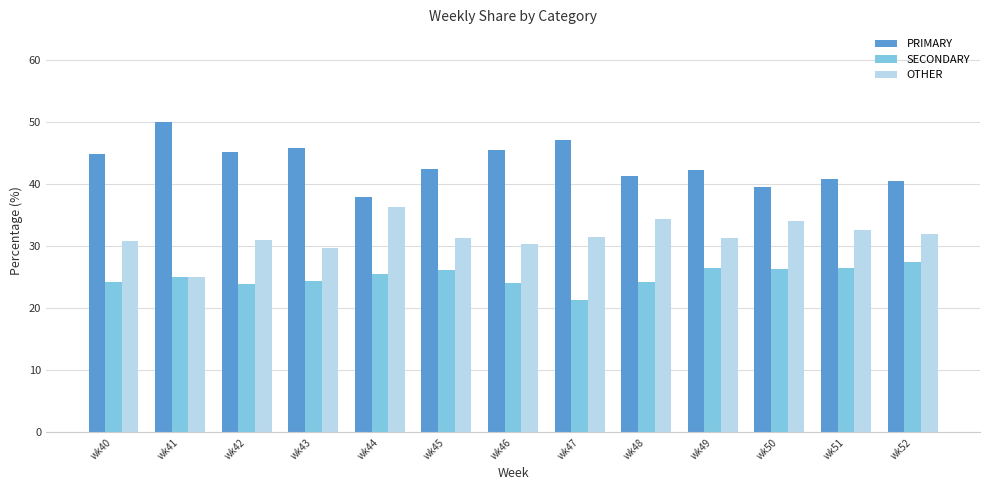

What is the sum of all PRIMARY values?

563.6